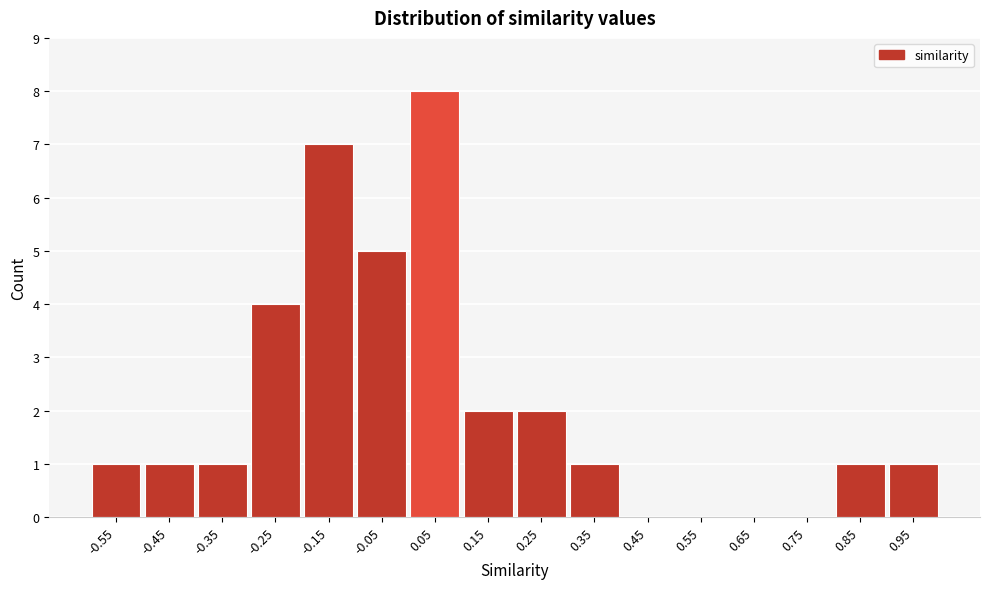

Which range on the x-axis has the tallest bar?

0.0 to 0.1